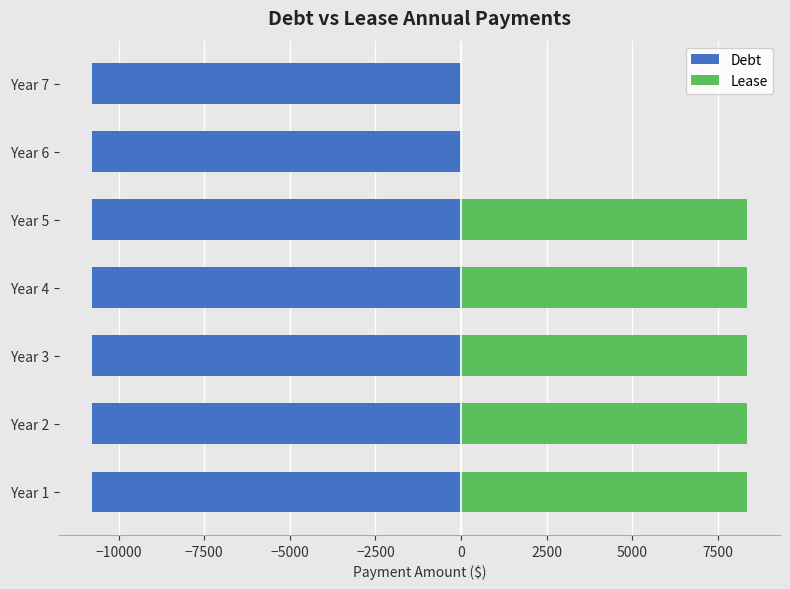

Which series has the largest total across all categories?

Lease